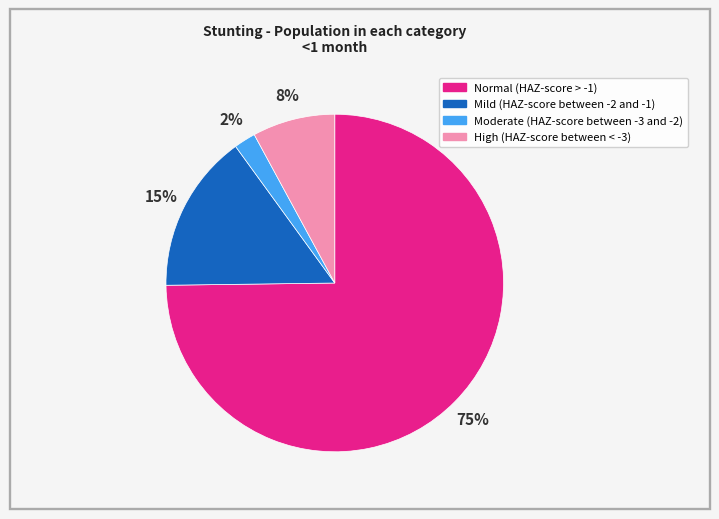

Rank the categories by value from lowest to highest.

Moderate (HAZ-score between -3 and -2), High (HAZ-score between < -3), Mild (HAZ-score between -2 and -1), Normal (HAZ-score > -1)